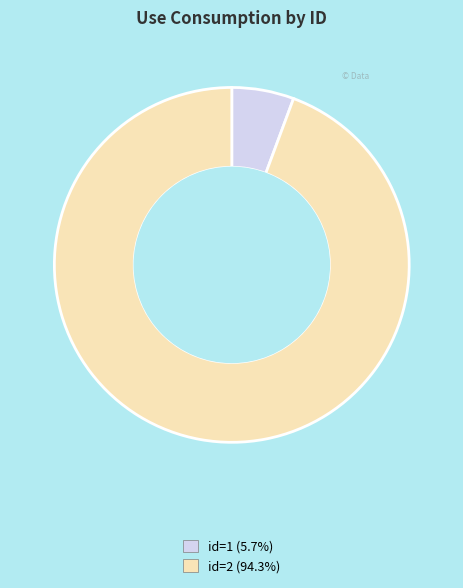

Is id=2 (94.3%) the majority of the pie?

Yes